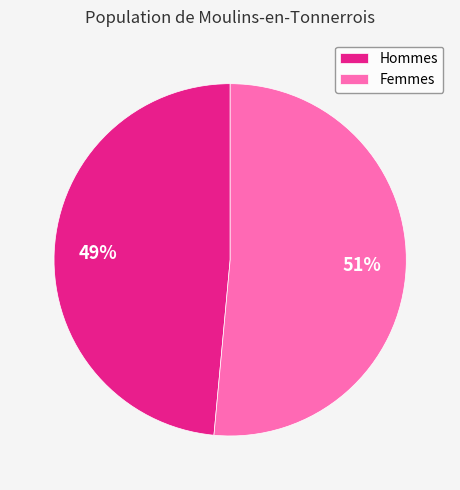

Count the number of slices in the pie.

2